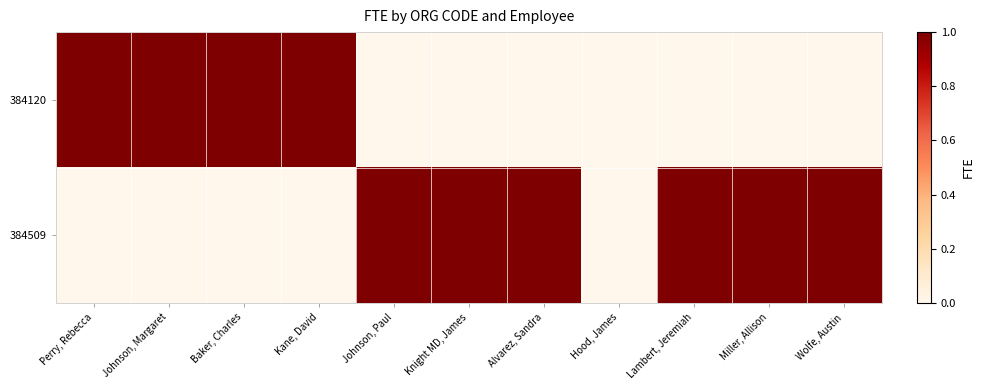

Between Johnson, Paul and Lambert, Jeremiah, which series saw the biggest shift?

384120